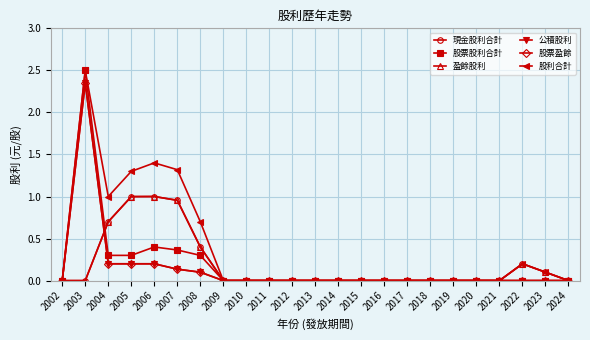

Is this an area chart (filled region under the line)?

No